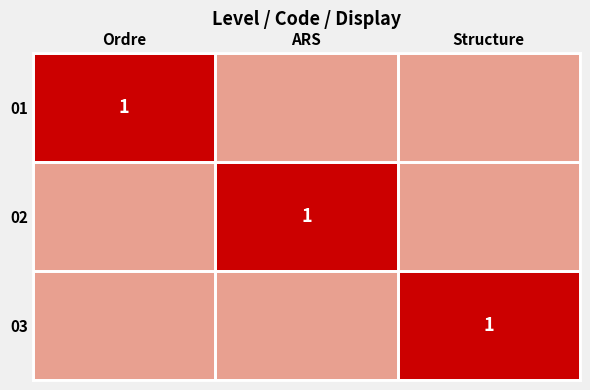

Is it true that 01 equals 1 at Ordre?

True